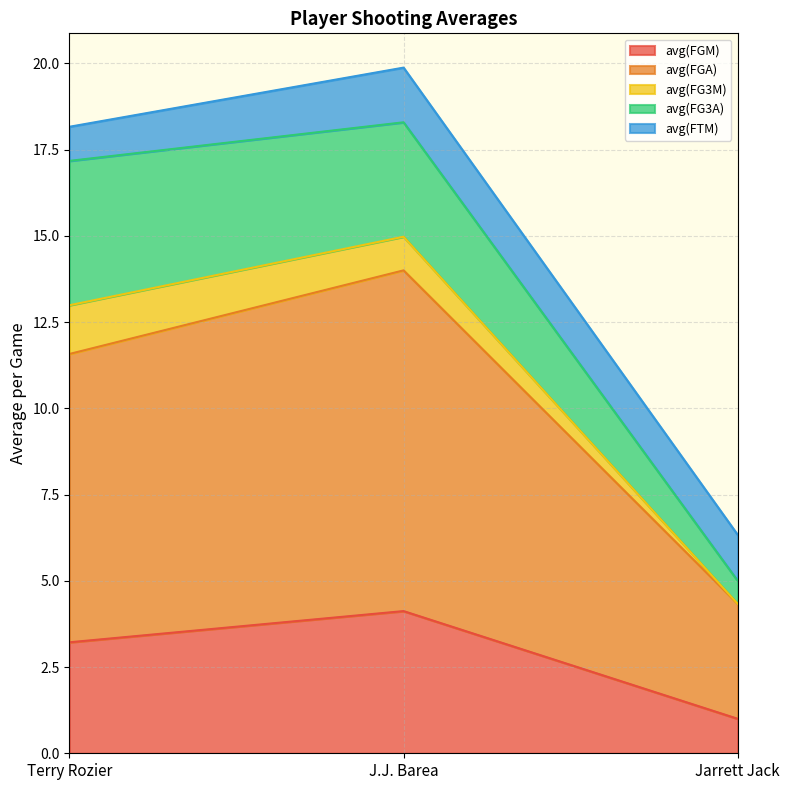

Where is avg(FG3M) nearest to the value 0?

Jarrett Jack